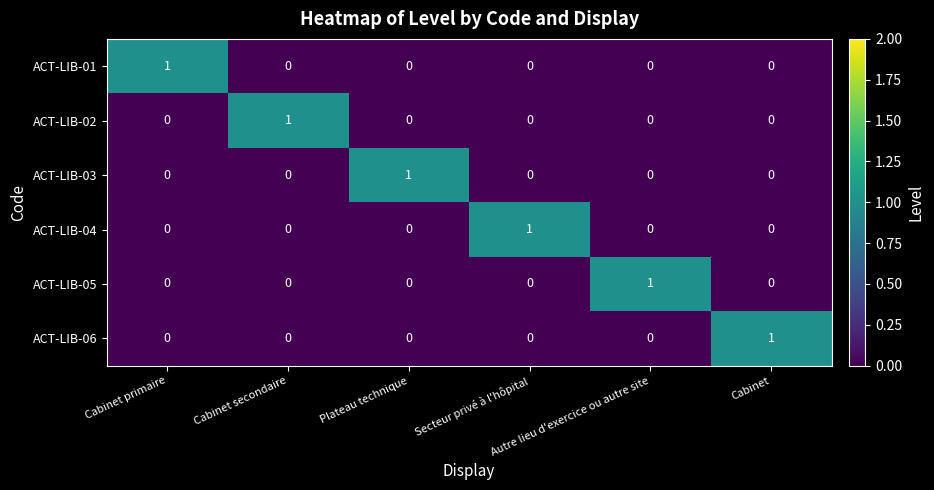

How many ACT-LIB-02 values are between 0 and 1?

6